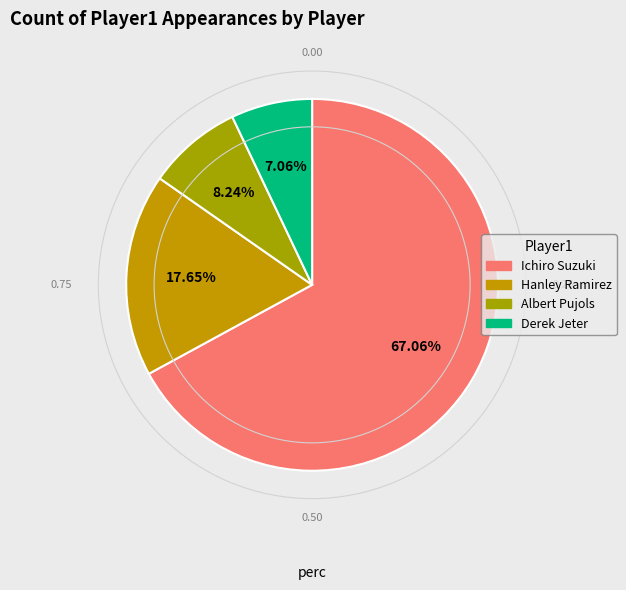

How many slices are in this pie chart?

4